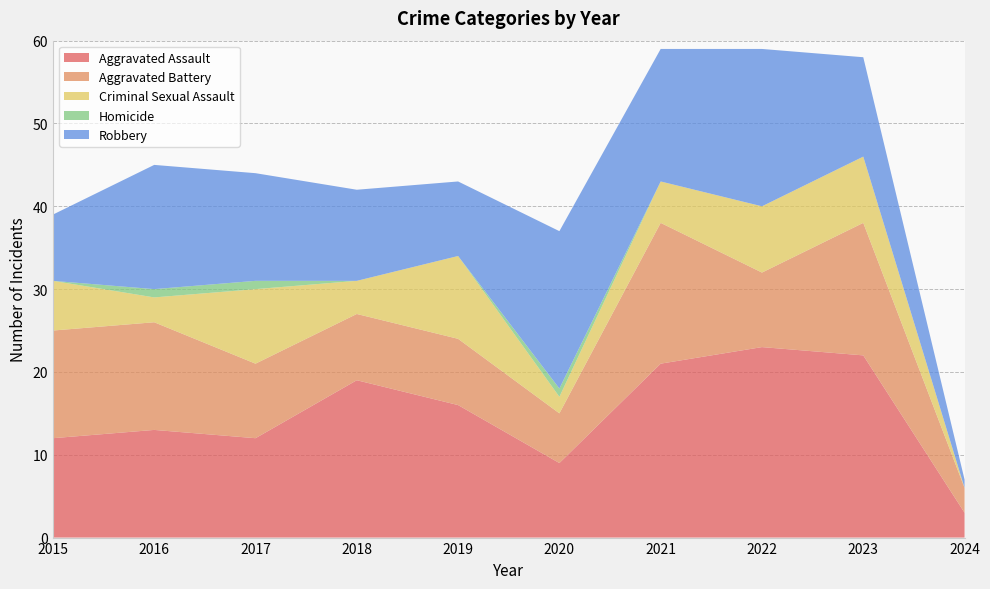

Reading left to right, what are all the values shown in this chart?

Aggravated Assault: 2015=12	2016=13	2017=12	2018=19	2019=16	2020=9	2021=21	2022=23	2023=22	2024=3
Aggravated Battery: 2015=13	2016=13	2017=9	2018=8	2019=8	2020=6	2021=17	2022=9	2023=16	2024=3
Criminal Sexual Assault: 2015=6	2016=3	2017=9	2018=4	2019=10	2020=2	2021=5	2022=8	2023=8	2024=0
Homicide: 2015=0	2016=1	2017=1	2018=0	2019=0	2020=1	2021=0	2022=0	2023=0	2024=0
Robbery: 2015=8	2016=15	2017=13	2018=11	2019=9	2020=19	2021=16	2022=19	2023=12	2024=1